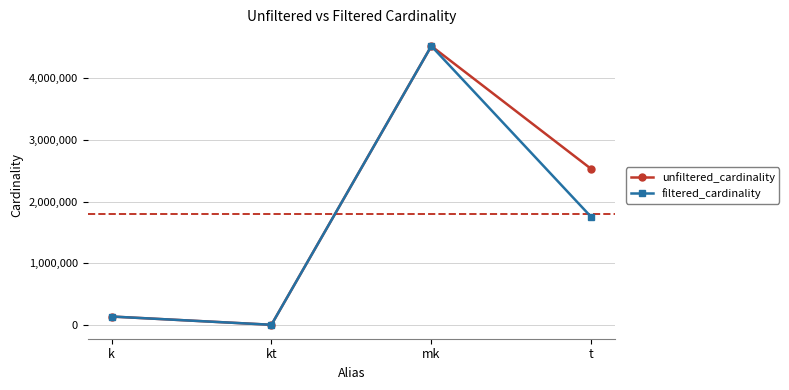

How many values in the unfiltered_cardinality series are below 2528312?

2